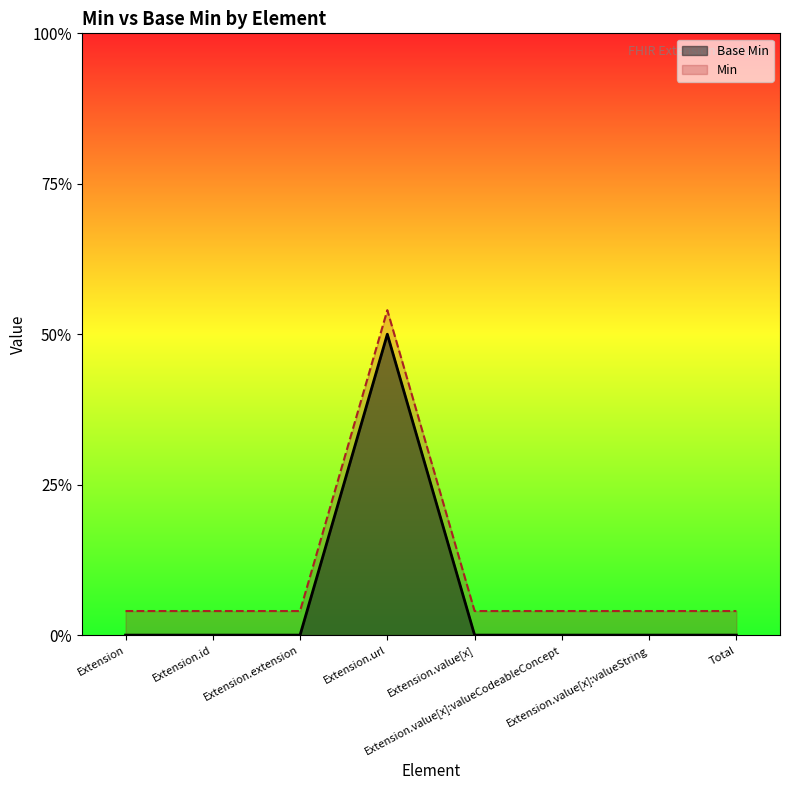

True or false: Base Min and Min cross at least once.

False